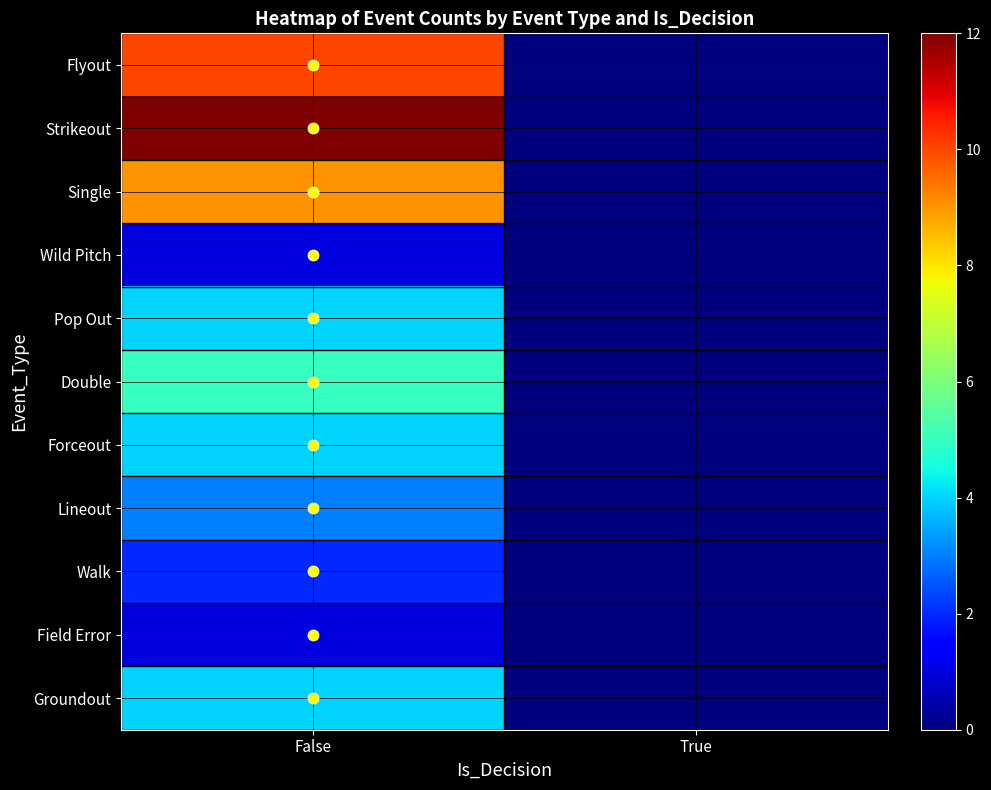

What is the greatest value displayed?

12